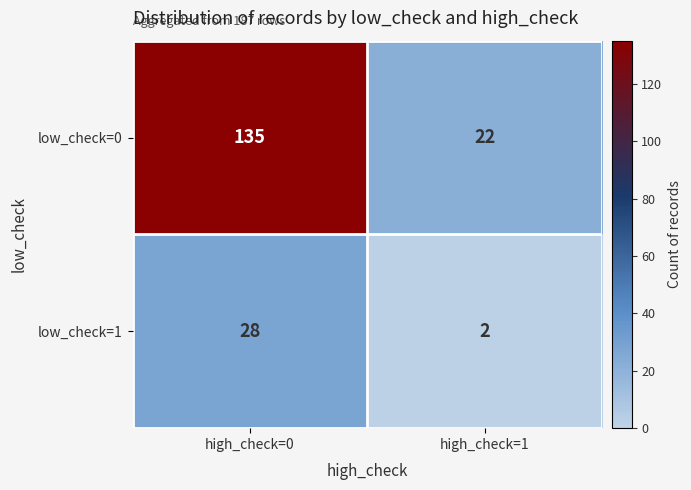

What is the total value across all series at high_check=1?

24